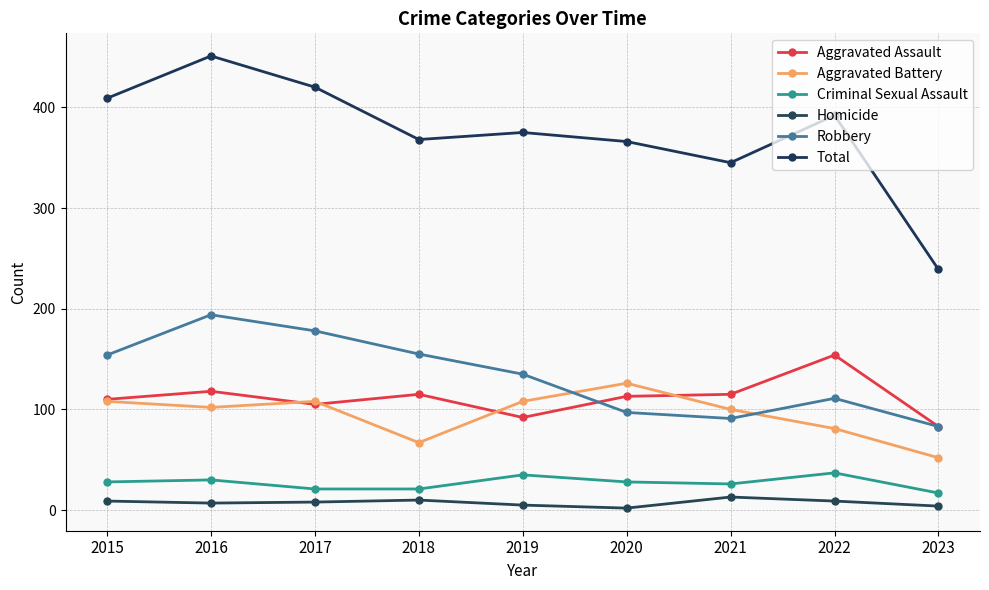

At which category does Aggravated Battery reach its first local peak?

2017